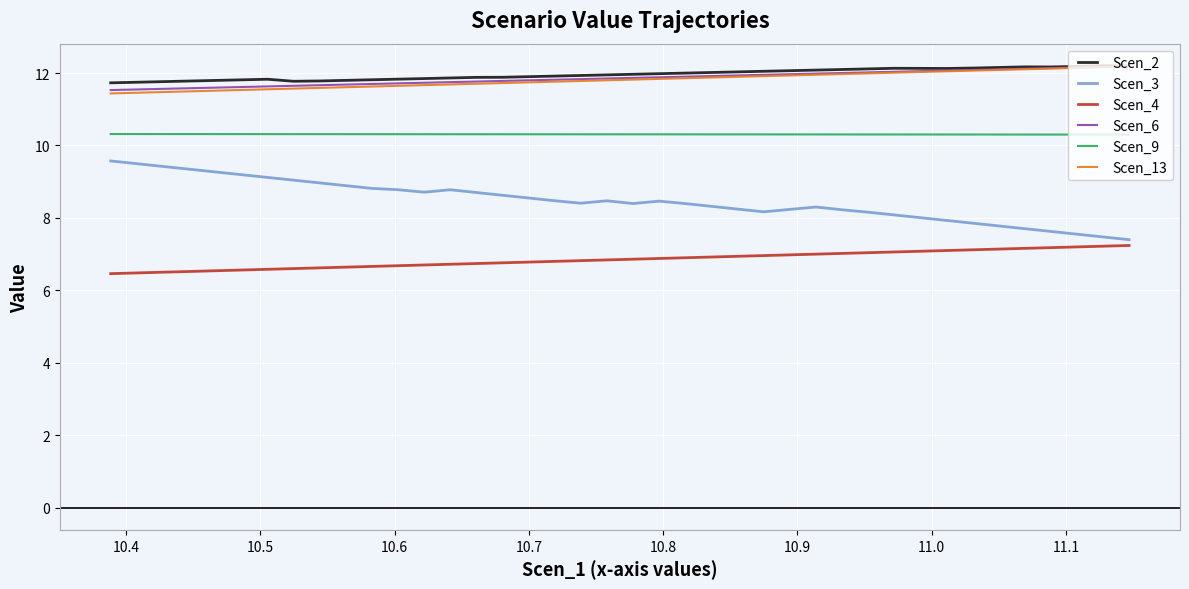

True or false: Scen_9 and Scen_6 intersect in this chart.

False